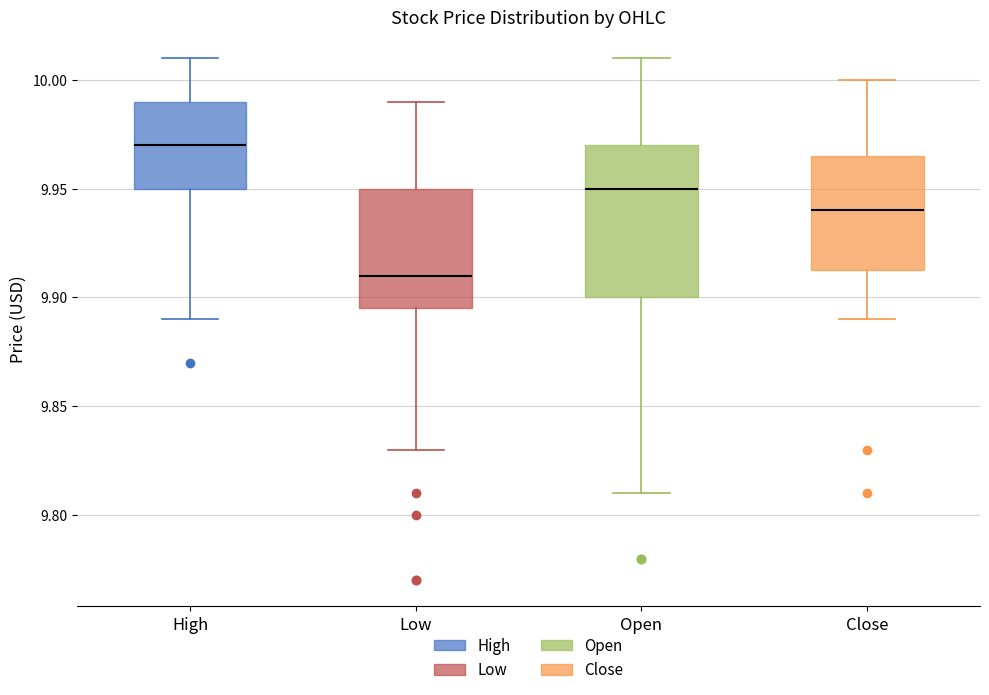

Where does the upper whisker of the box for High end on the y-axis? The values are not printed on the chart, so give them approximately, as read against the axis.

10.010